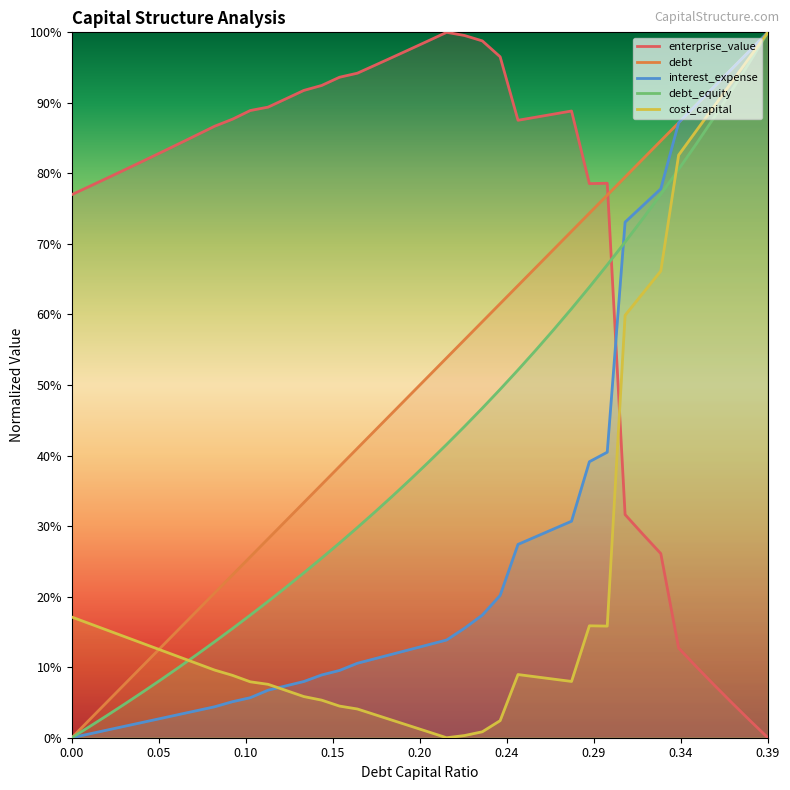

How many data points in debt are above 0?

39